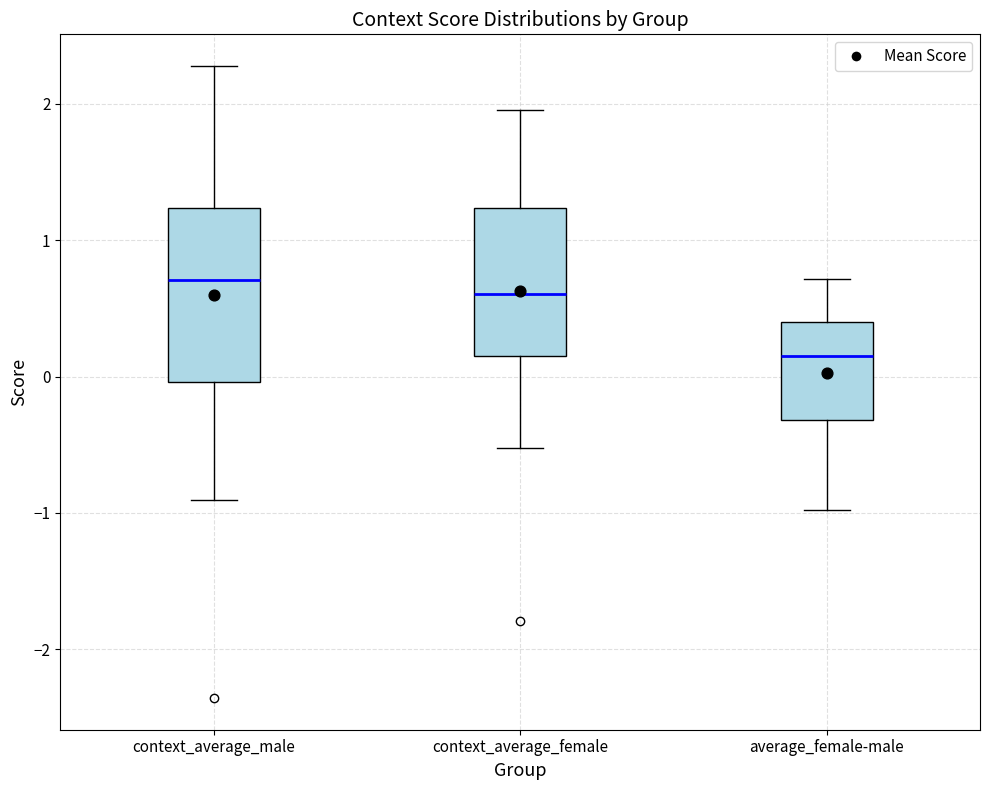

Which box is the tallest, from its lower edge to its upper edge?

context_average_male